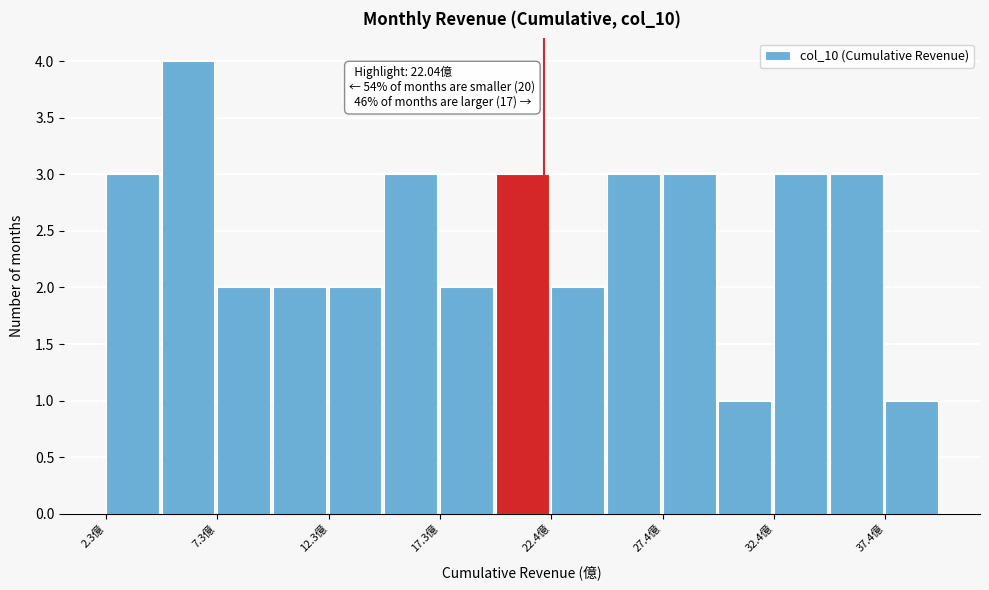

Around what value on the x-axis is the tallest bar? Give the approximate position of its centre, as read against the axis.

6